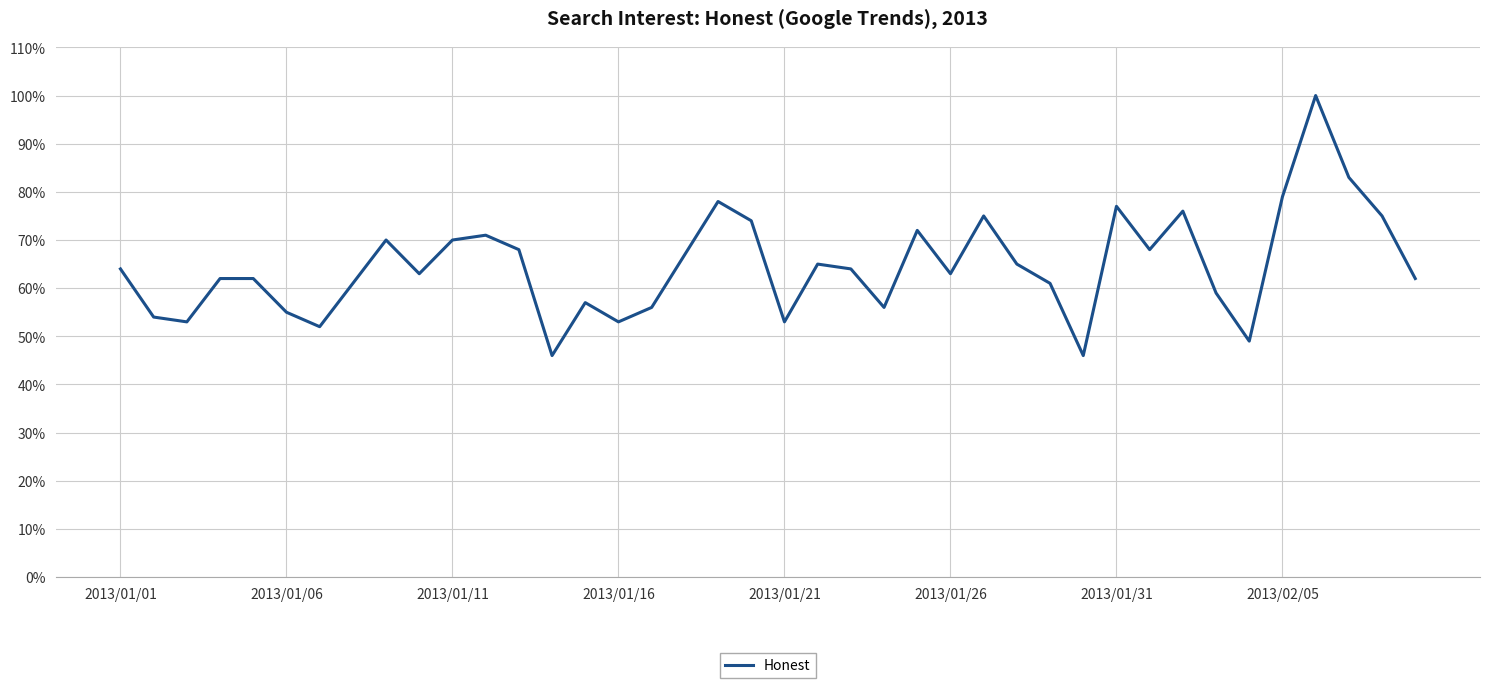

Reading right to left, what are all the values shown in this chart?

62	75	83	100	79	49	59	76	68	77	46	61	65	75	63	72	56	64	65	53	74	78	67	56	53	57	46	68	71	70	63	70	61	52	55	62	62	53	54	64